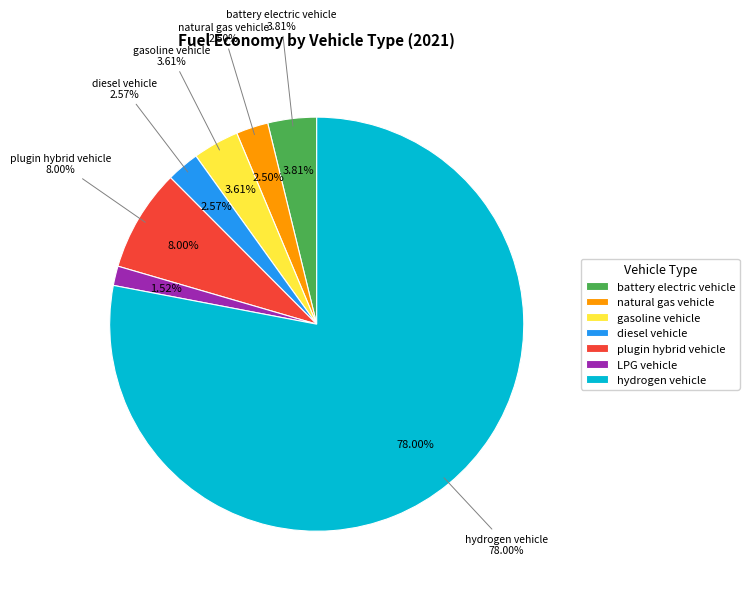

Between hydrogen vehicle and gasoline vehicle, which is larger?

hydrogen vehicle